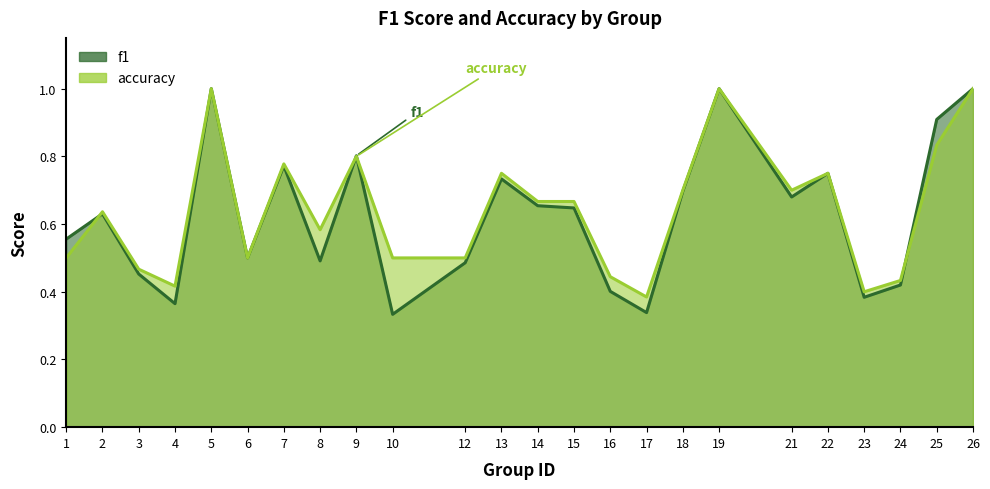

Which category has the lowest value in the accuracy series?

17